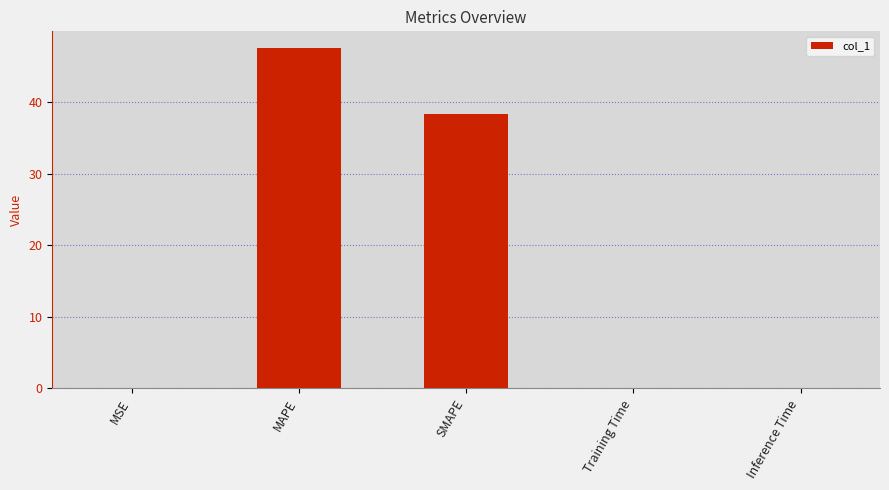

Read the value at MAPE.

47.5